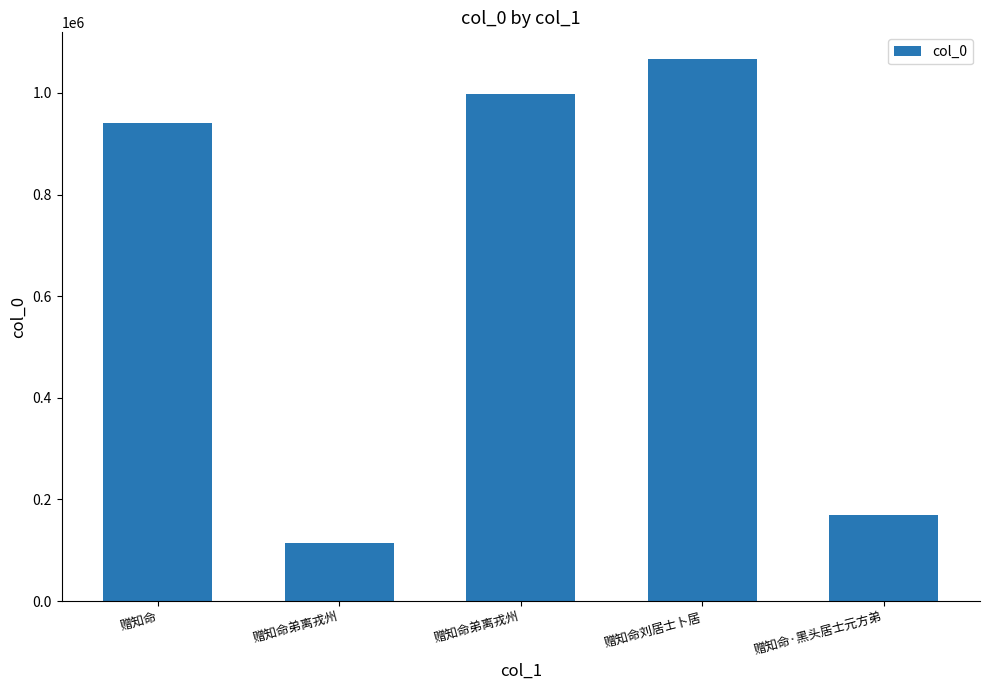

What is the label of the 2nd bar from the right?

赠知命刘居士卜居